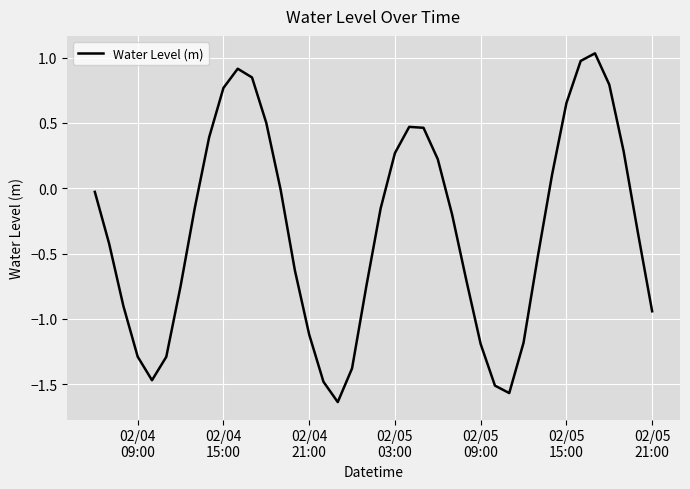

What is the difference between the maximum and minimum values?

2.7